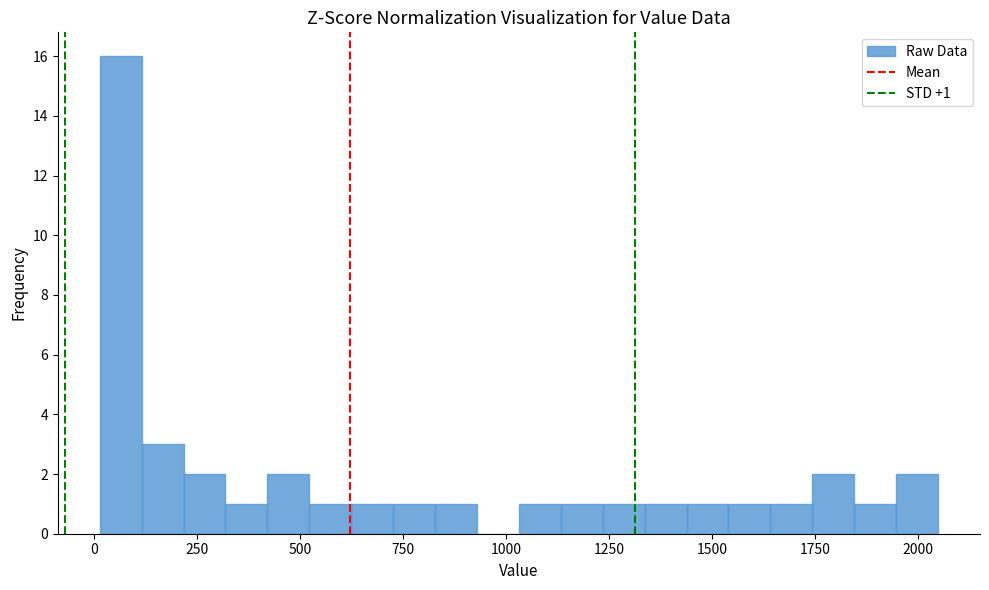

Around what value on the x-axis is the tallest bar? Give the approximate position of its centre, as read against the axis.

50